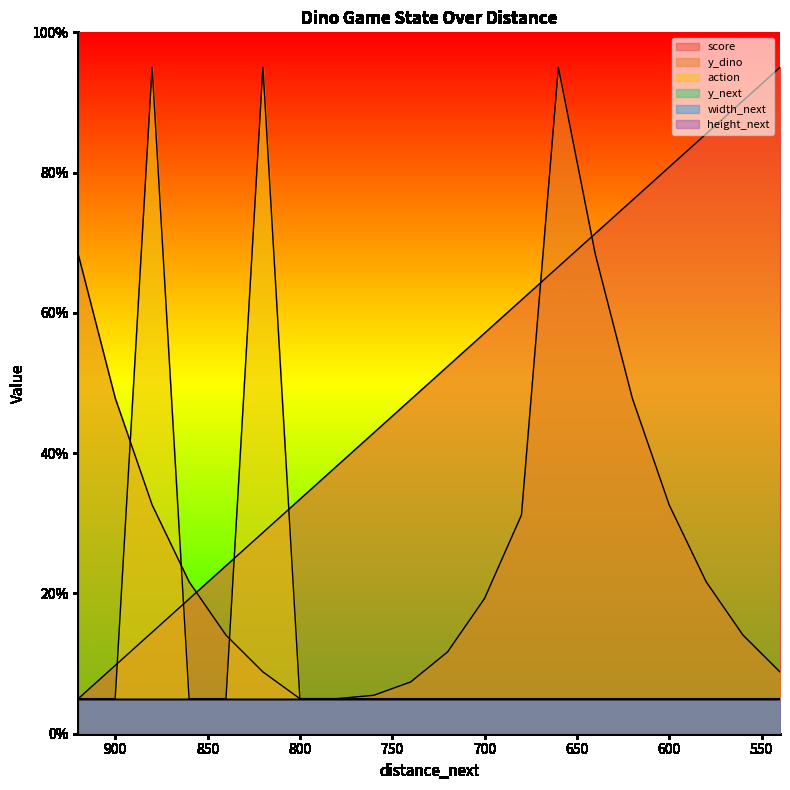

At which category does action reach its first local peak?

880